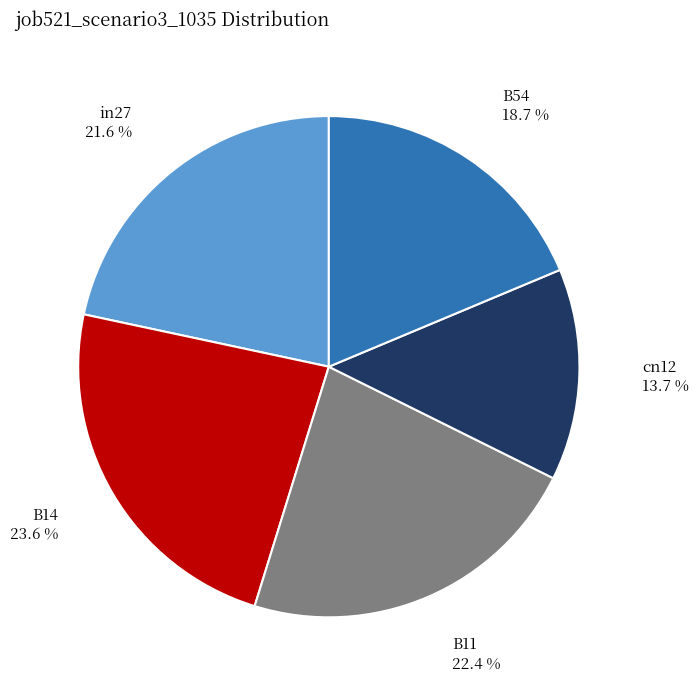

To the nearest percent, what portion does B14 represent?

24%